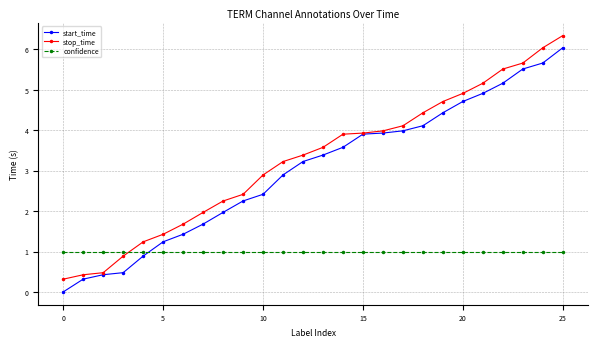

True or false: start_time has more than 2 points higher than both neighbors.

False